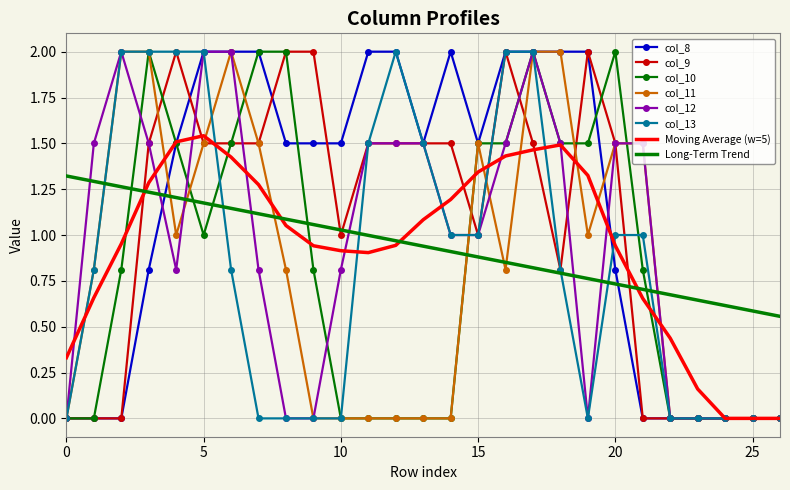

Which series has the largest total across all categories?

col_8